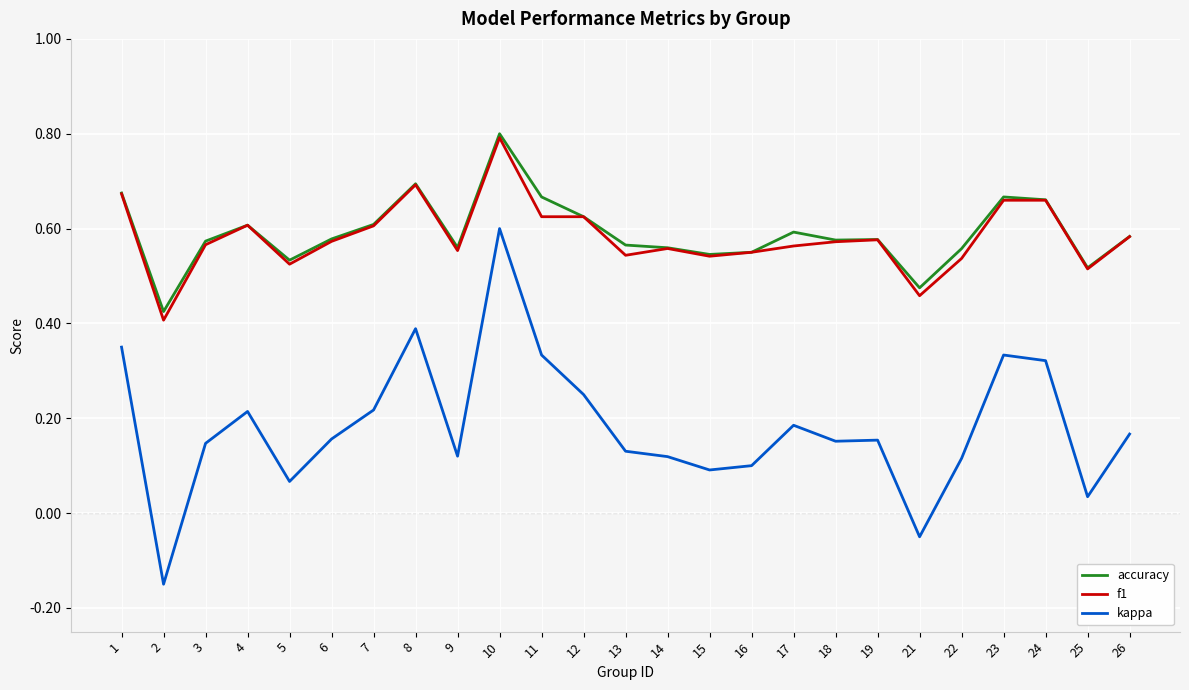

Which series has the largest range (max minus min)?

kappa